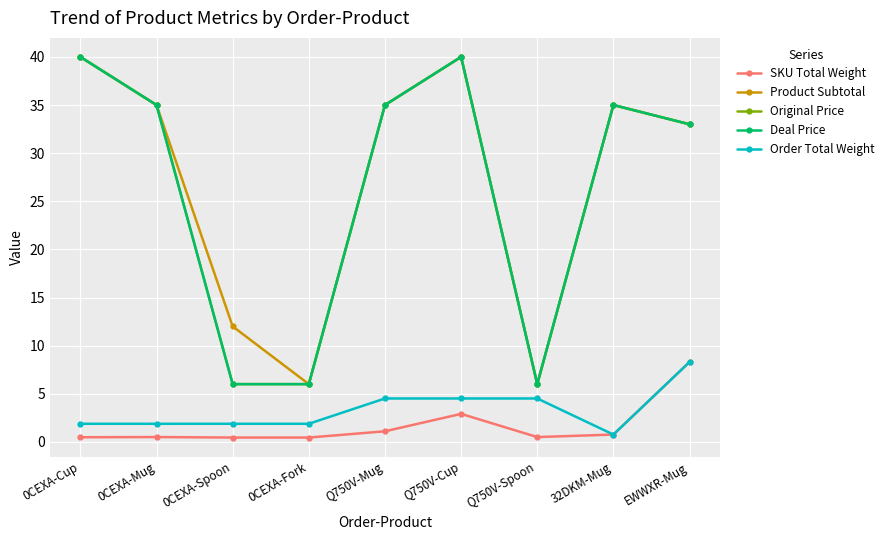

Between Q750V-Cup and 0CEXA-Spoon, which is larger?

Q750V-Cup